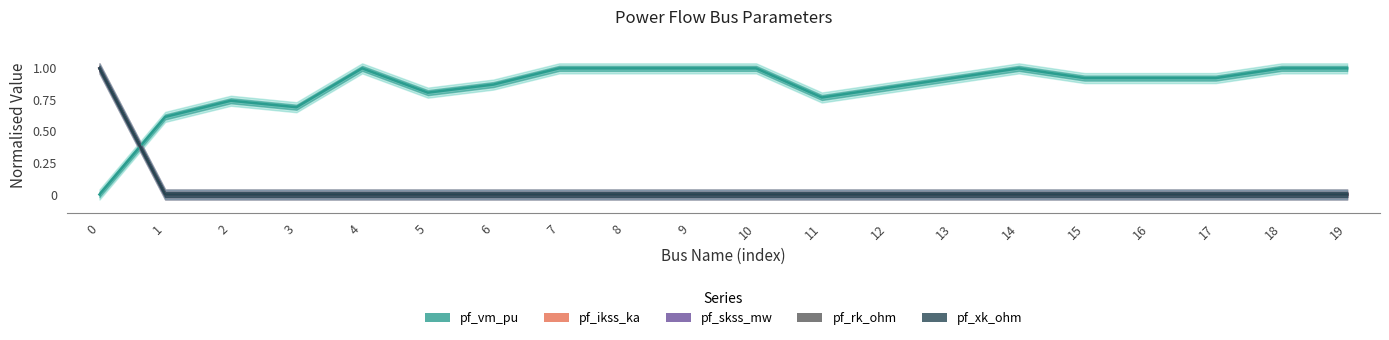

What is the greatest value displayed?

1.0